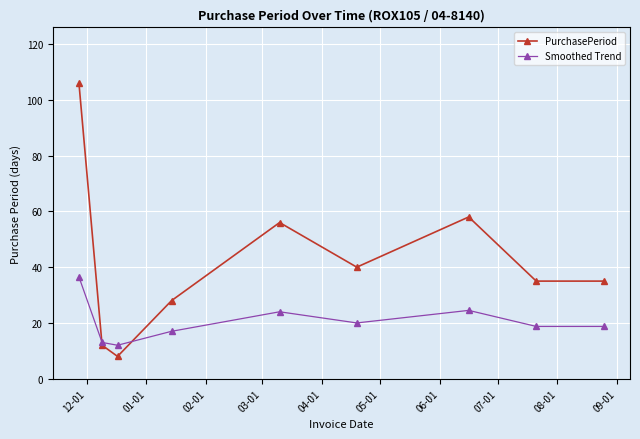

Which series has the widest spread of values?

PurchasePeriod